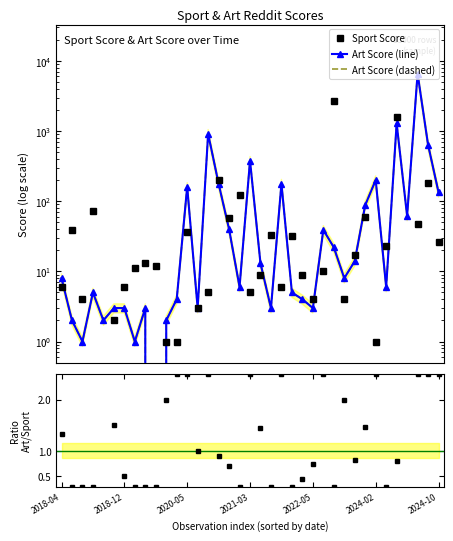

Is it true that Ratio Art/Sport equals 1.2 at 2020-05?

False